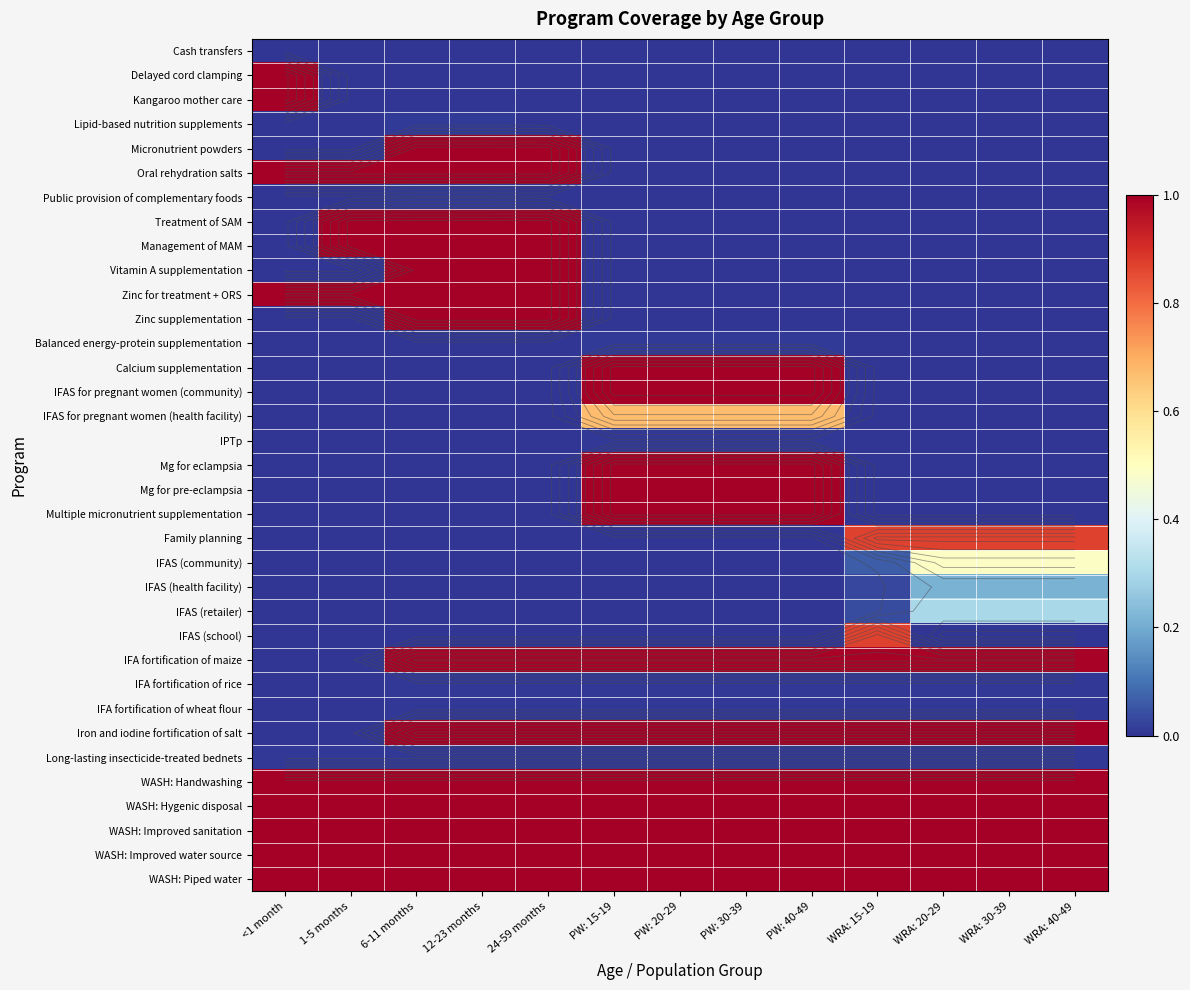

Between 24-59 months and 1-5 months, which is larger?

24-59 months